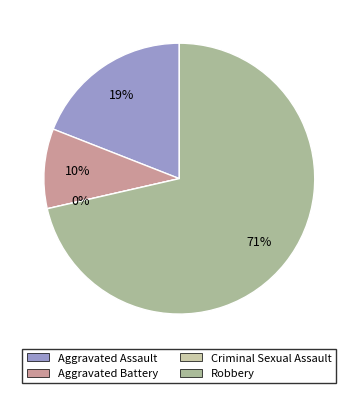

Is the sum of Aggravated Battery and Robbery greater than half?

Yes